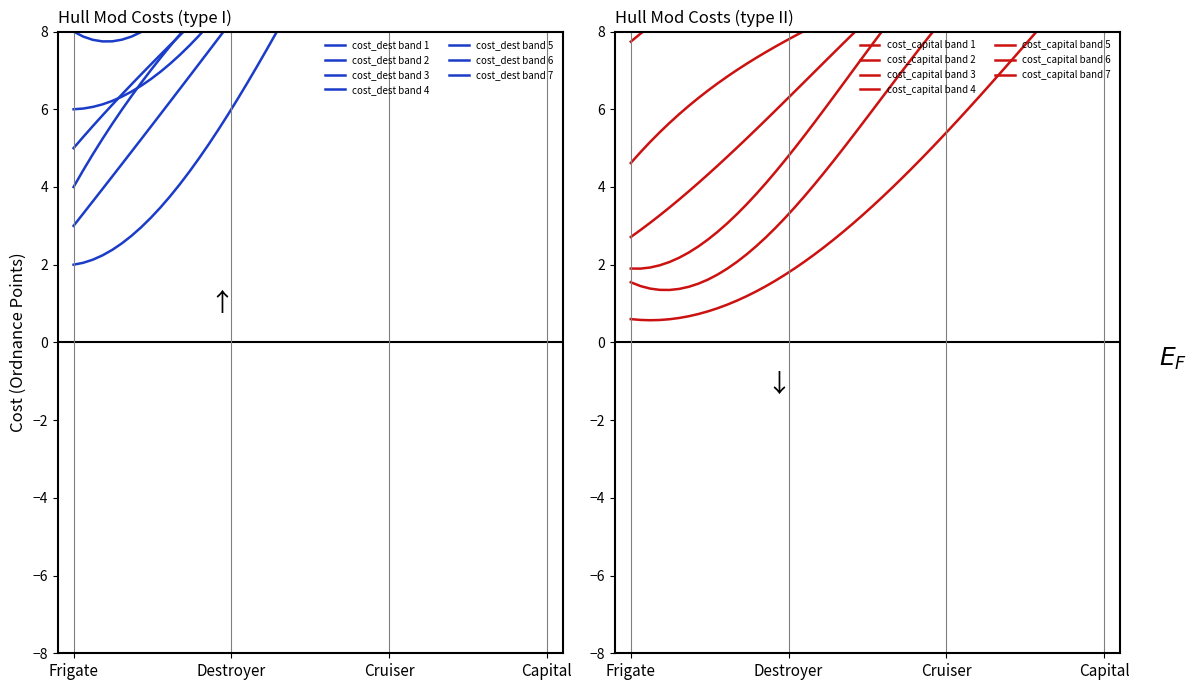

True or false: cost_capital and cost_cruiser cross at least once.

False